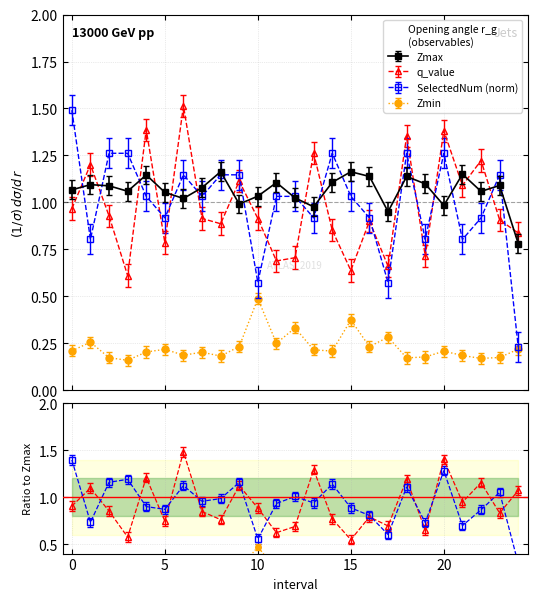

What is the difference between the maximum and second lowest values in the SelectedNum series?

0.9